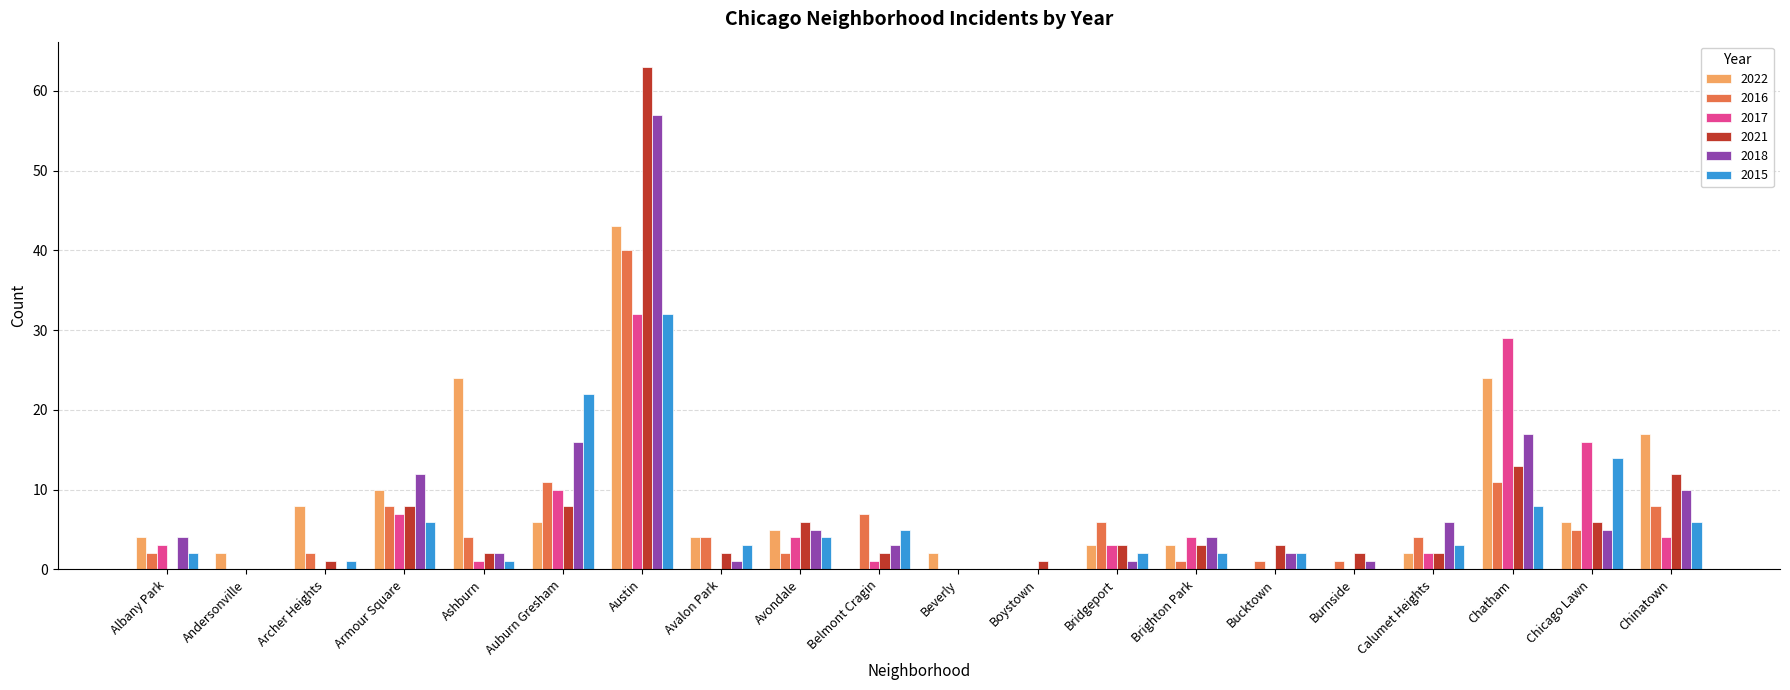

What is the total value across all series at Andersonville?

2